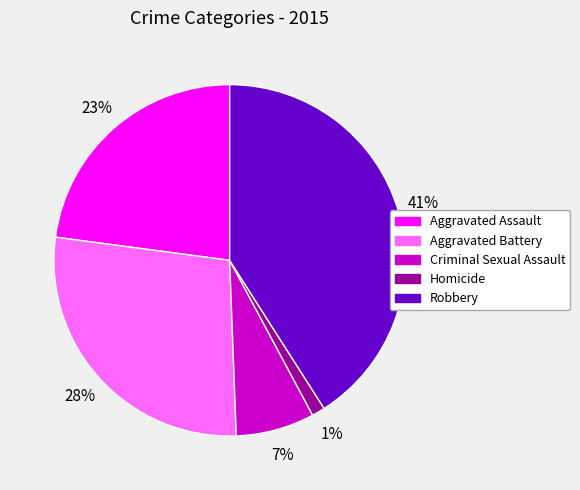

Rank the categories by value from lowest to highest.

Homicide, Criminal Sexual Assault, Aggravated Assault, Aggravated Battery, Robbery